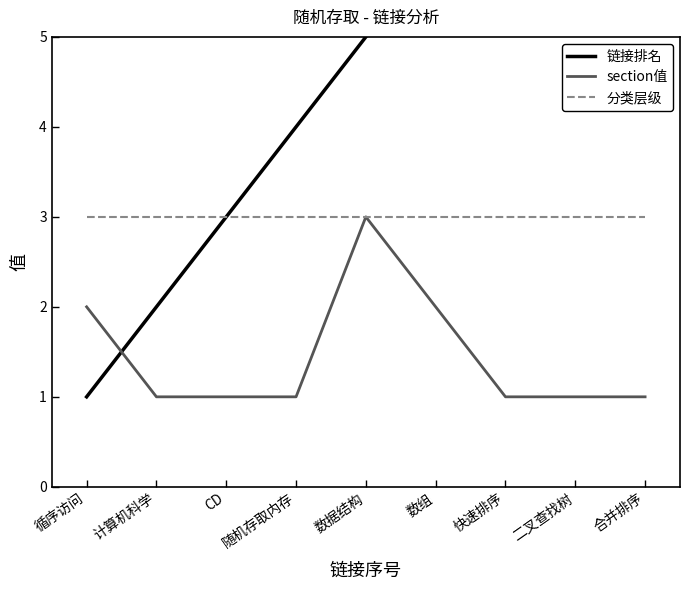

At which category does the chart reach its peak across all series?

合并排序